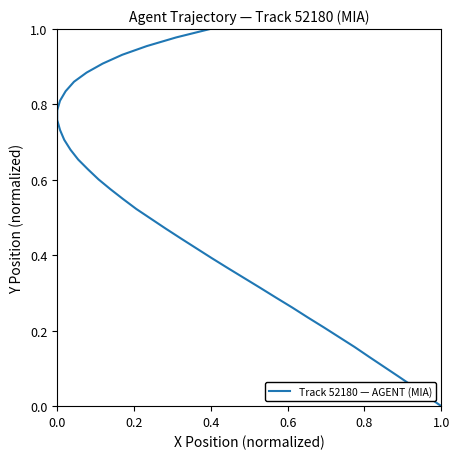

How many values are above zero?

39